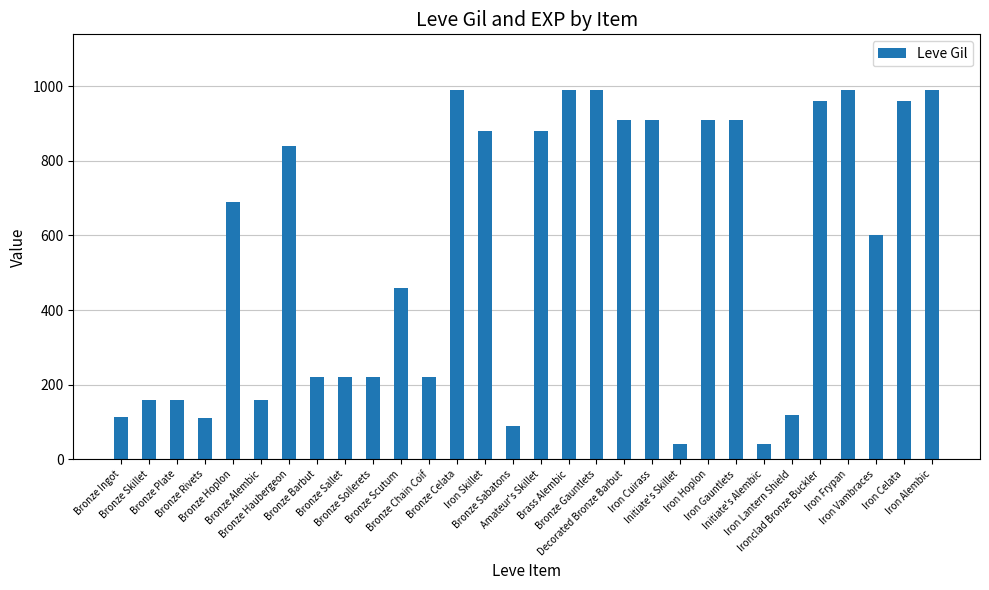

How many bars are there in total?

30